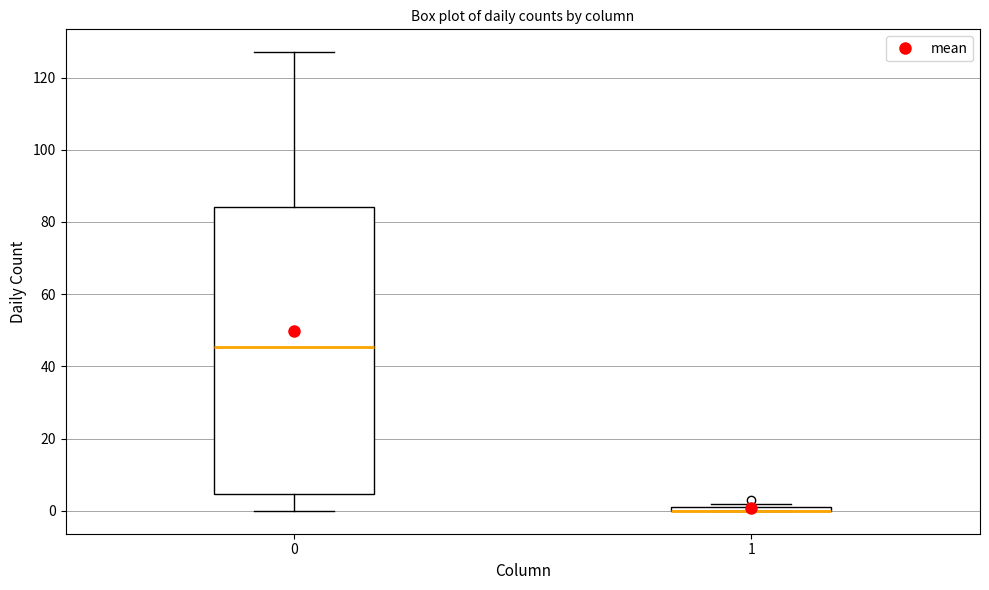

Which box is the tallest, from its lower edge to its upper edge?

0